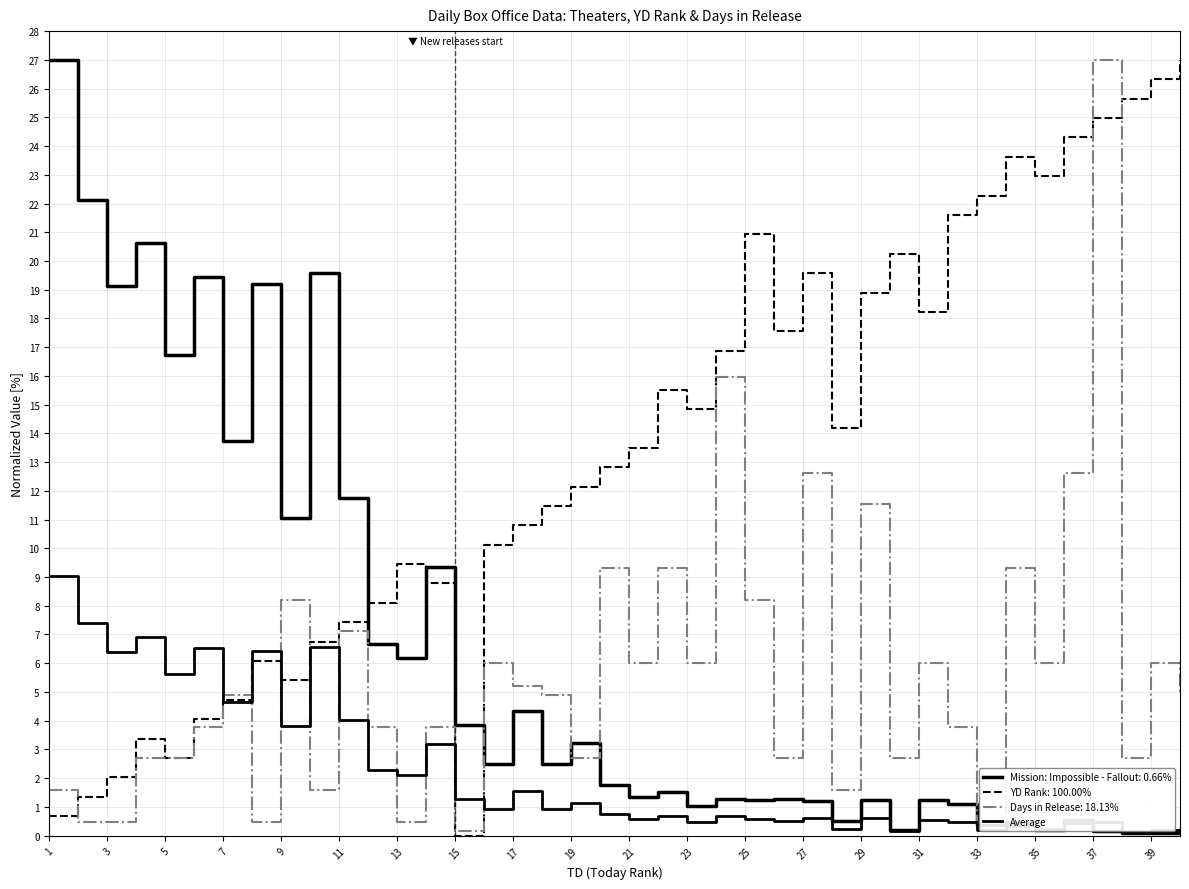

The Average series shows 1.2 at 23. True or false?

False